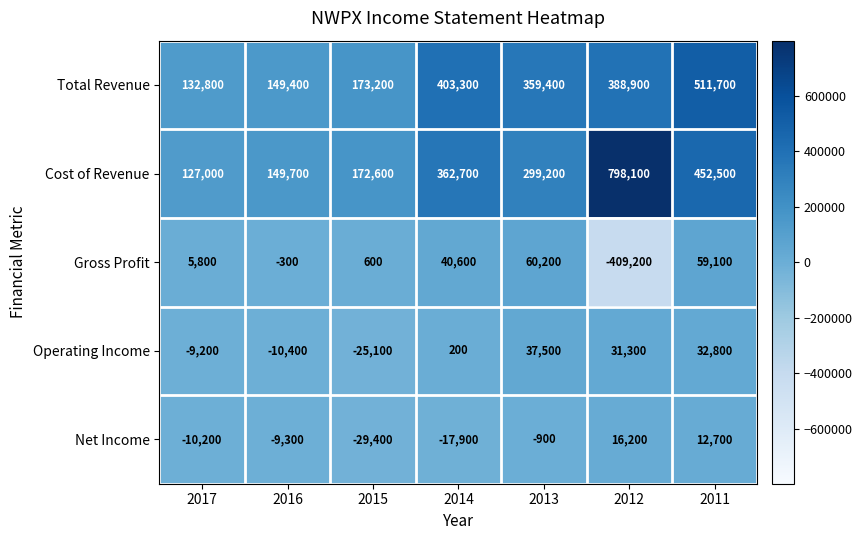

The Operating Income series shows 107 at 2014. True or false?

False